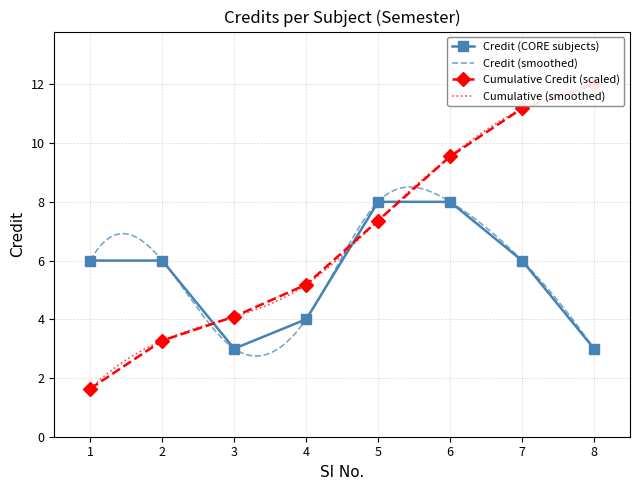

Where is the data nearest to the value 5?

1